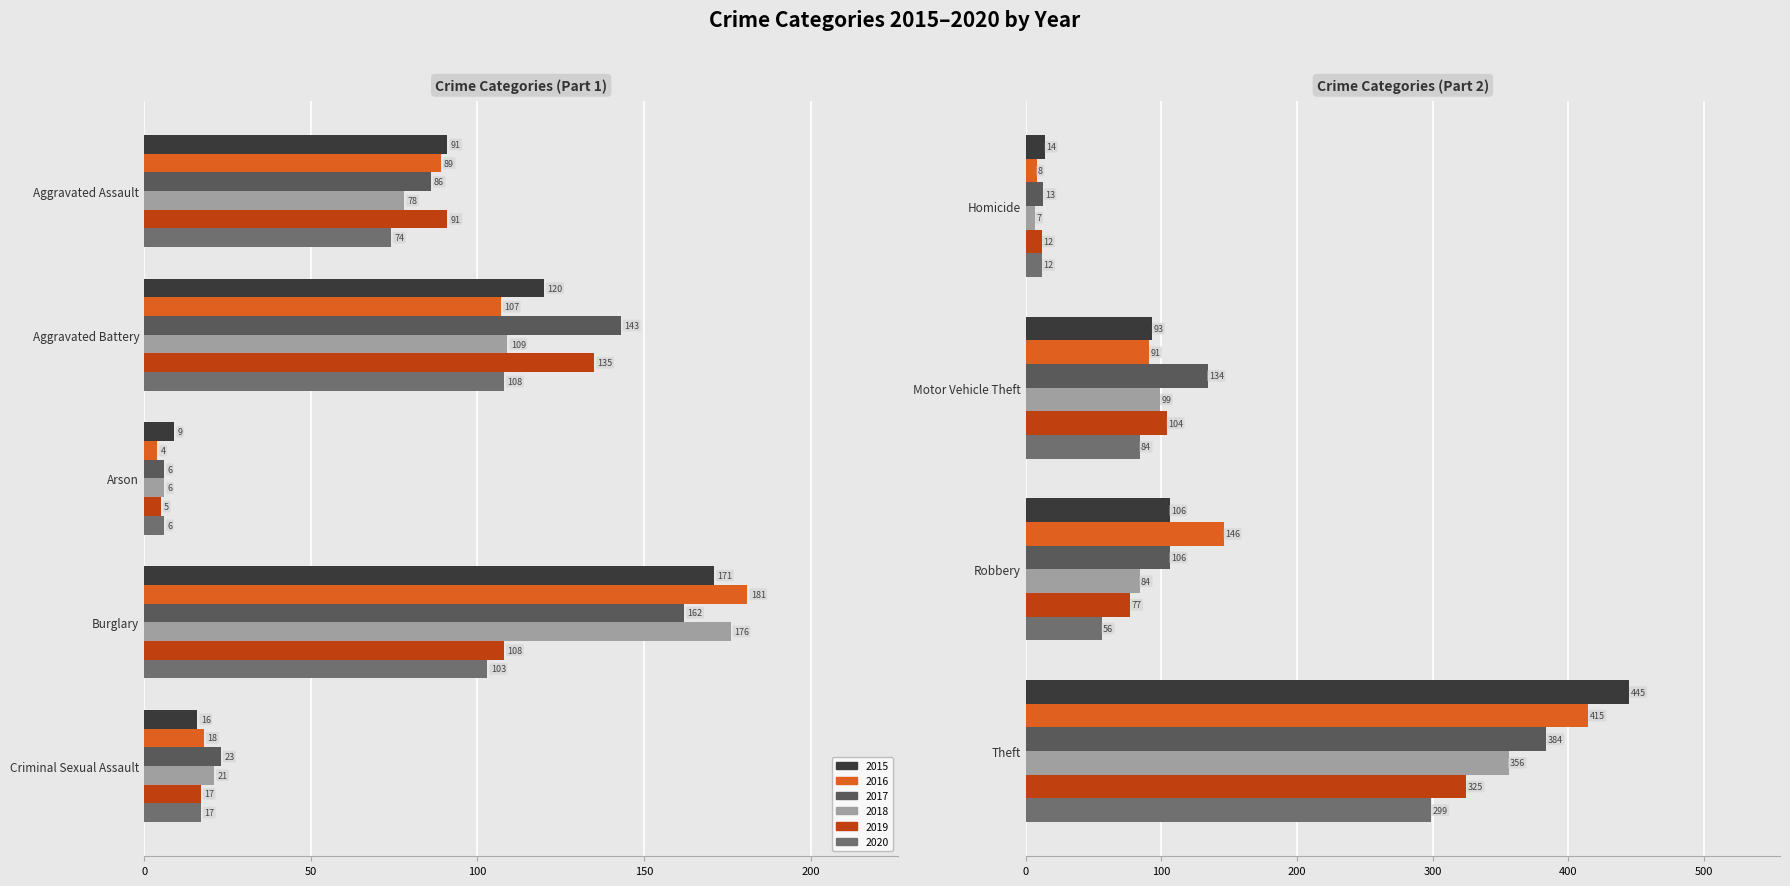

List the labels in order of 2016 value, largest first.

Theft, Burglary, Robbery, Aggravated Battery, Motor Vehicle Theft, Aggravated Assault, Criminal Sexual Assault, Homicide, Arson